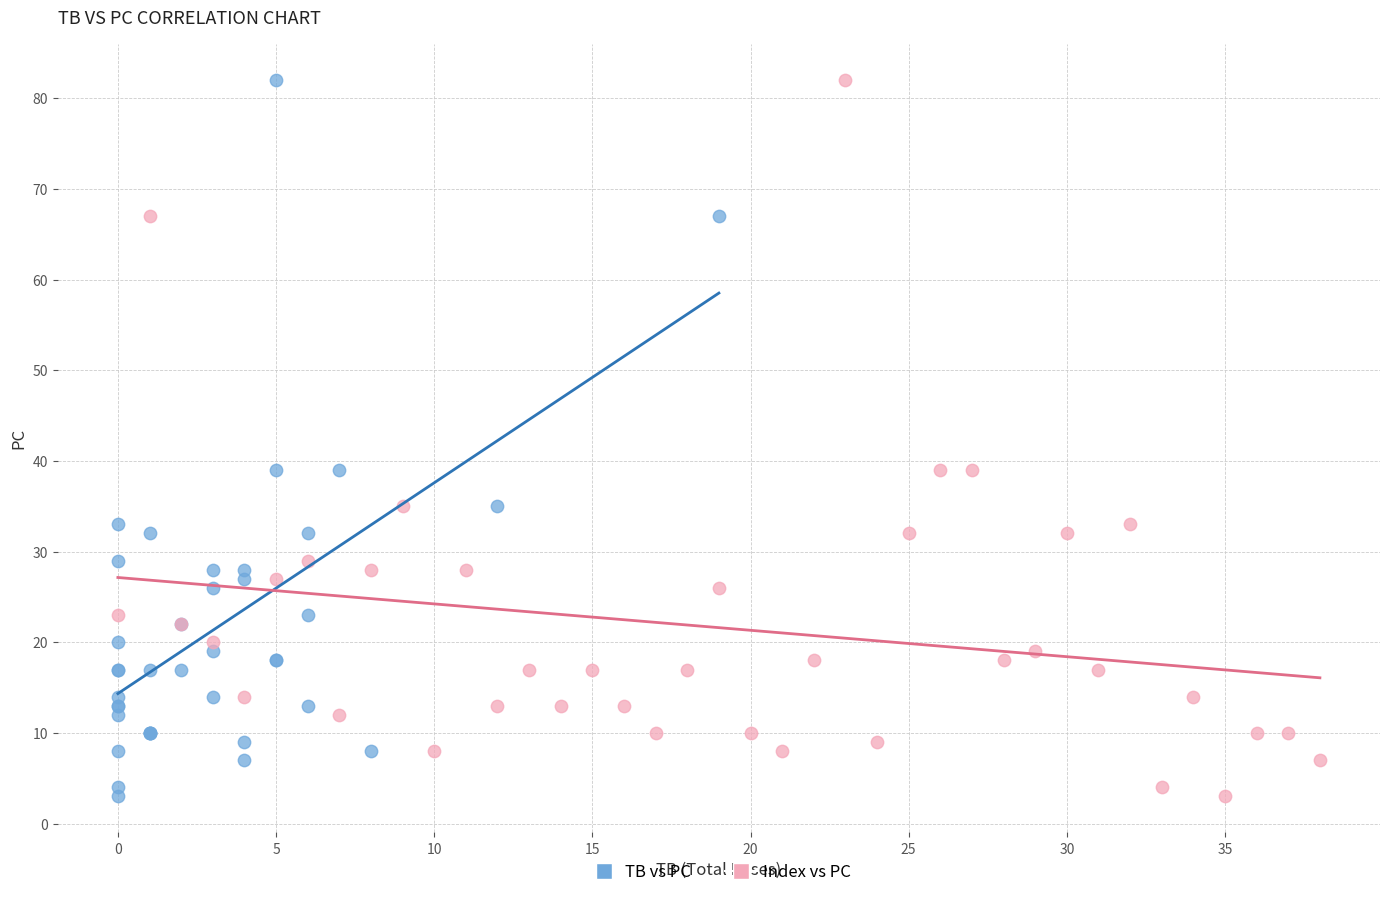

What are all the series names shown in the legend?

TB vs PC, Index vs PC